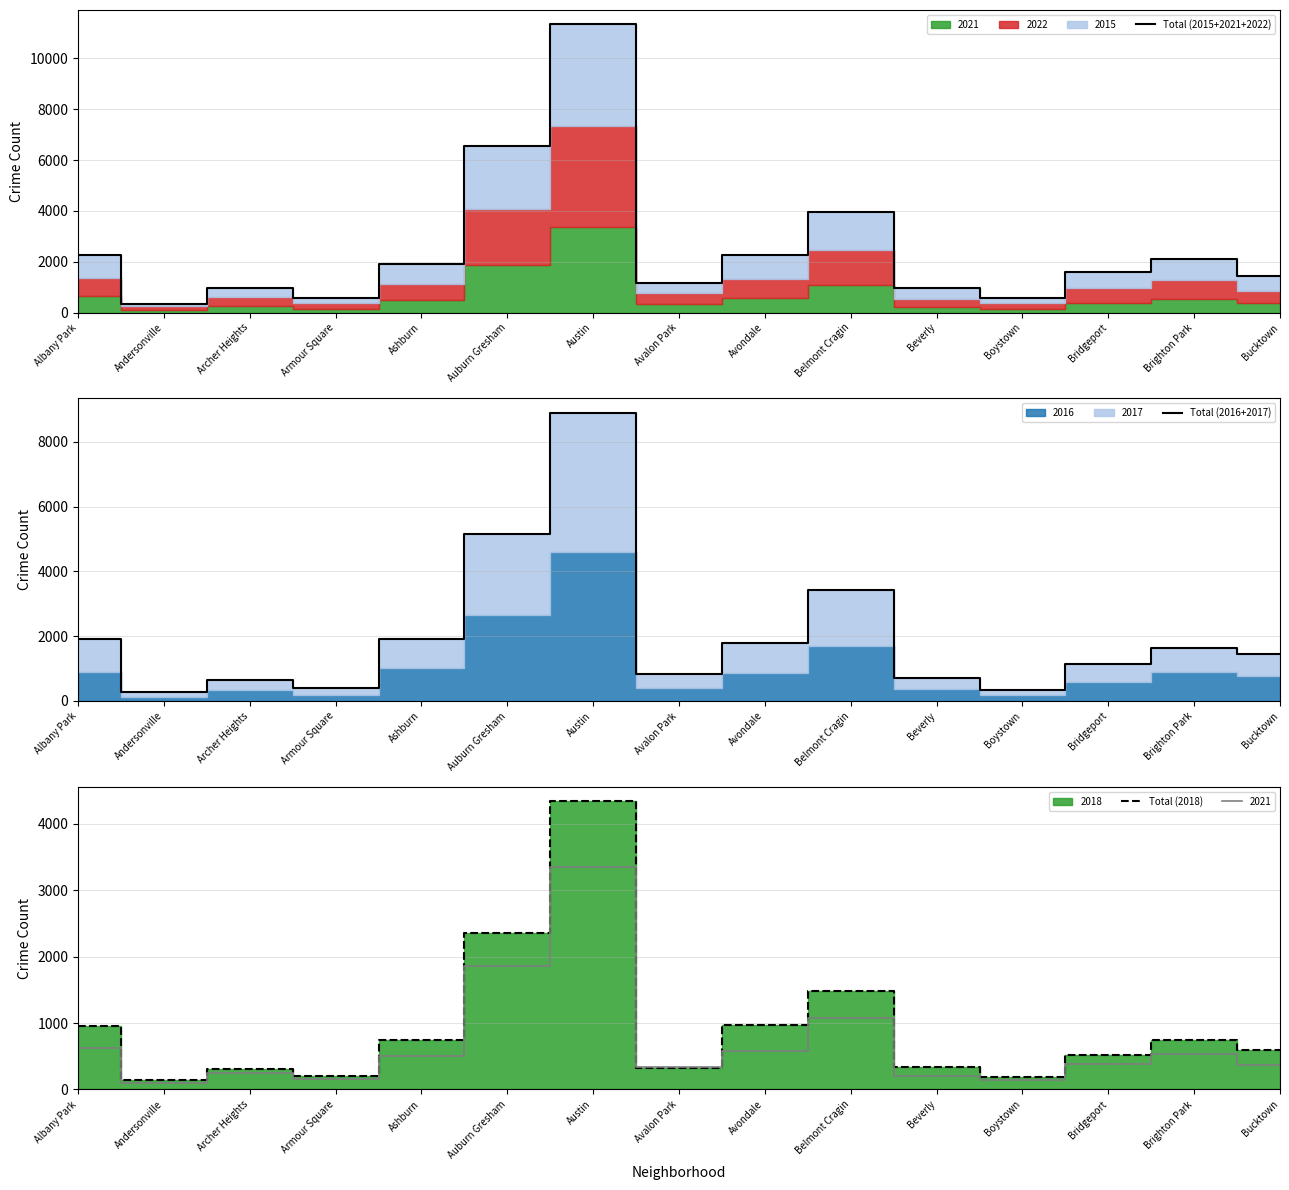

At which category does Total (2015+2021+2022) reach its first local peak?

Archer Heights